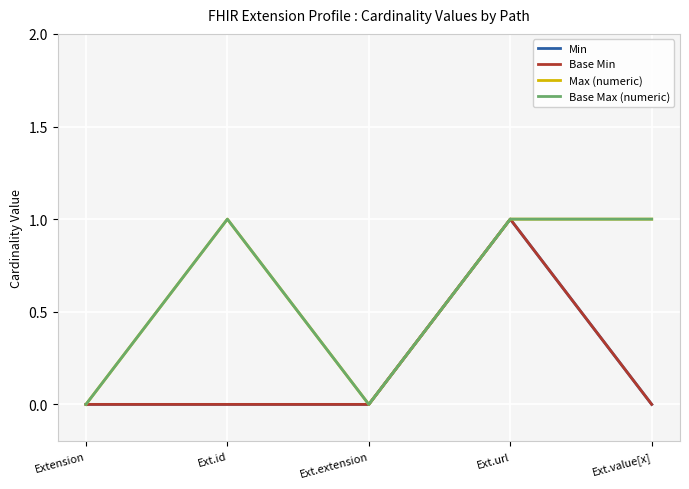

Does the chart have visible grid lines?

Yes